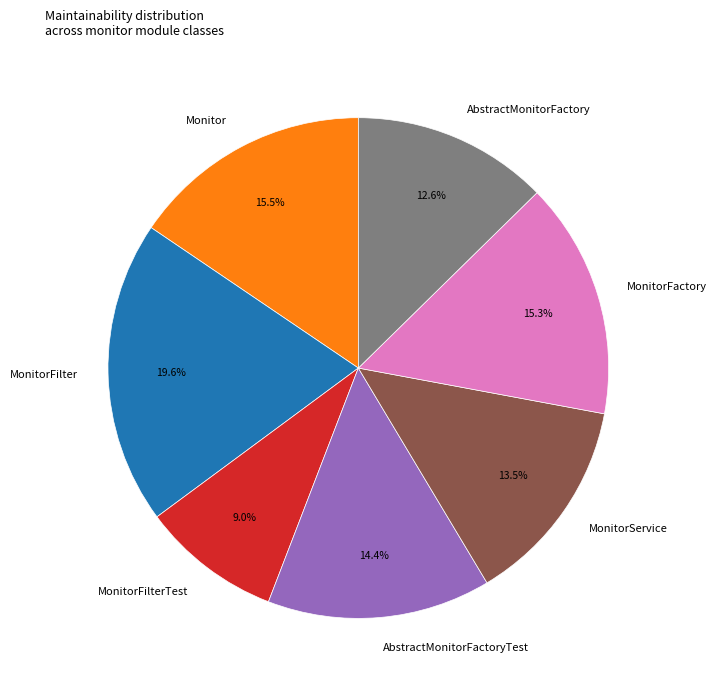

Does any single category account for the majority?

No